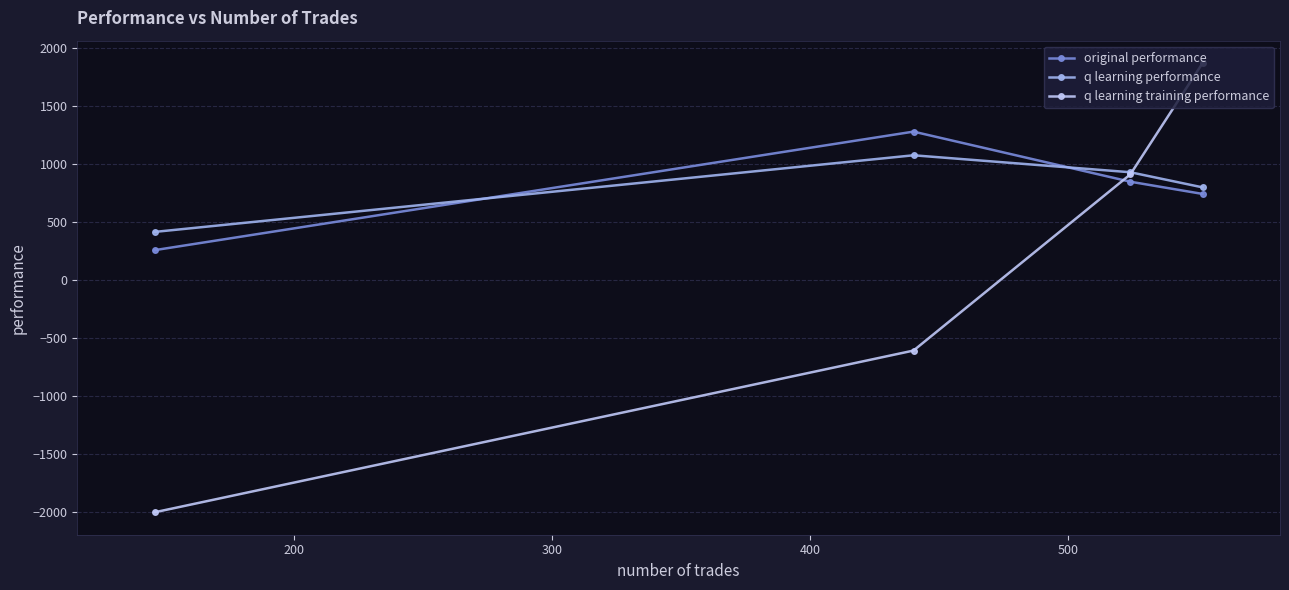

What is the value of the q learning training performance point at the 4th from the left?

1870.3